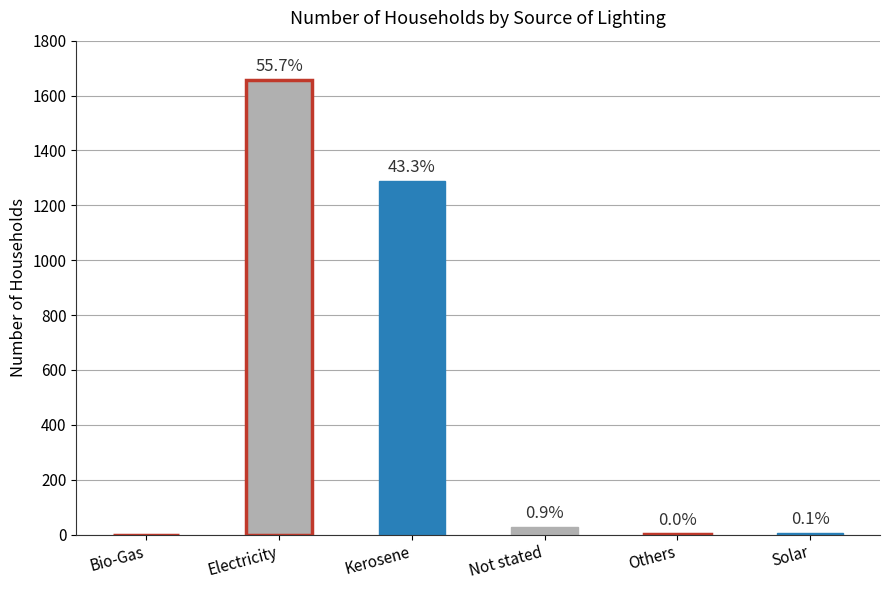

True or false: the data shows 1 at Others.

True